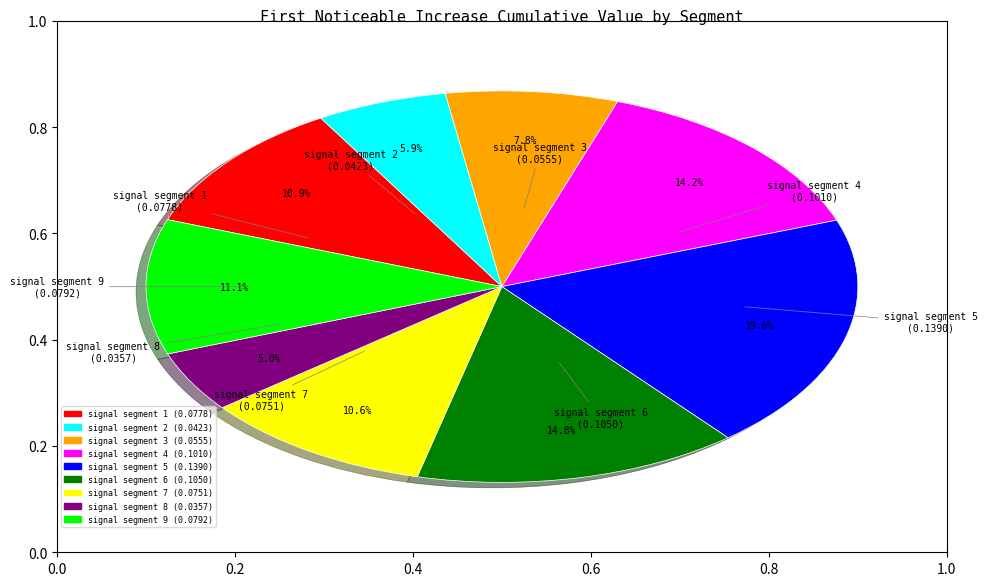

What percentage do signal segment 8 and signal segment 5 together represent?

24.6%